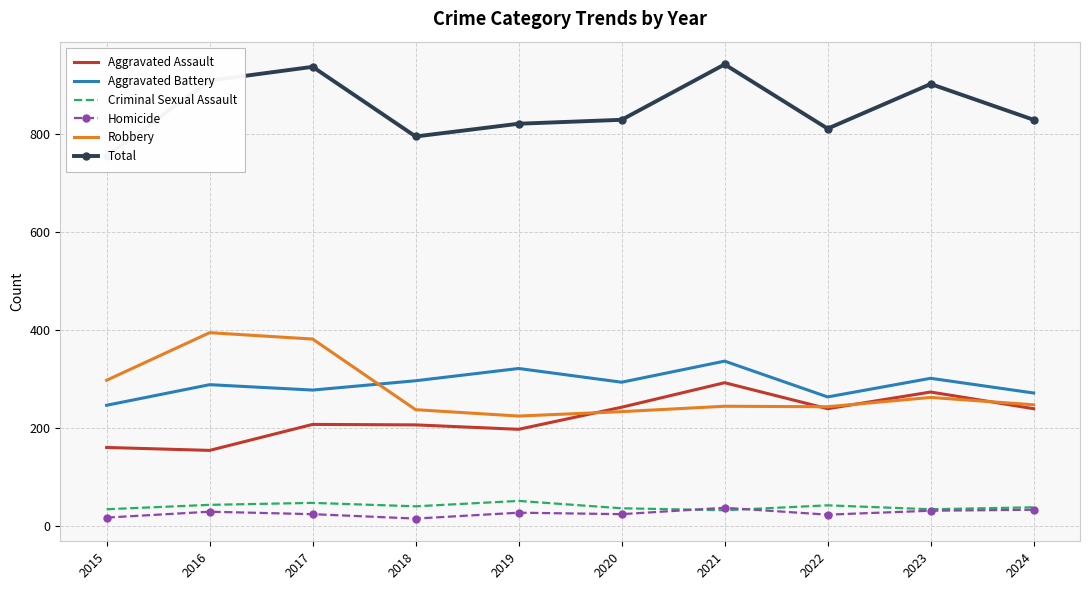

True or false: Aggravated Assault has a value of 239 at 2024.

True